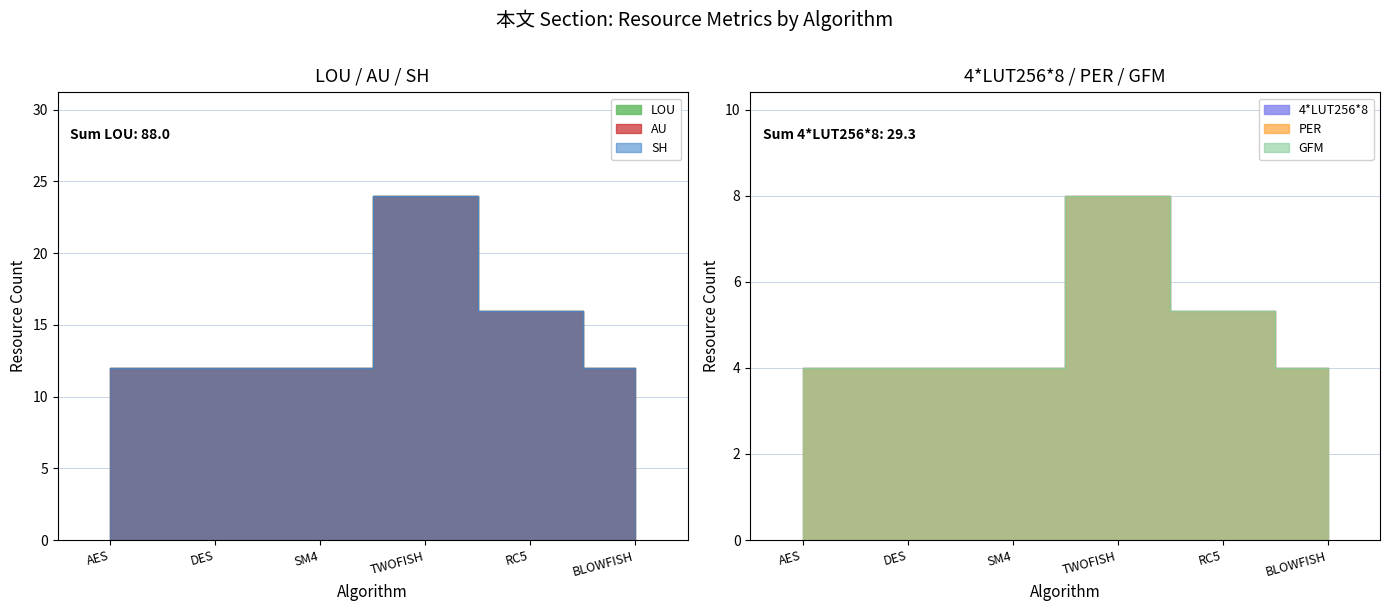

Is it true that AU equals 12.0 at AES?

True